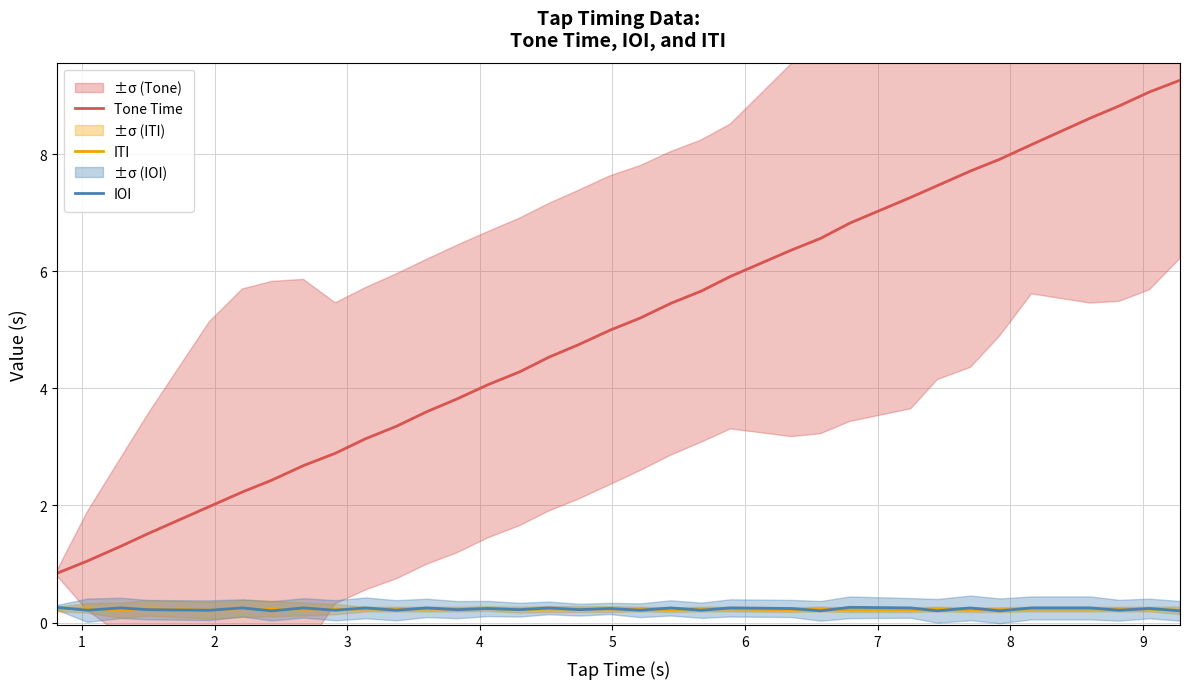

What is the value of the ITI point at the 30th from the left?

0.2